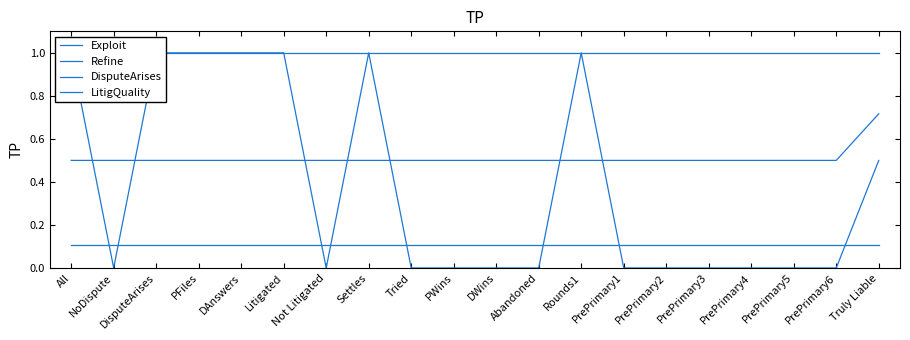

Reading left to right, what are all the values shown in this chart?

Exploit: All=0.1	NoDispute=0.1	DisputeArises=0.1	PFiles=0.1	DAnswers=0.1	Litigated=0.1	Not Litigated=0.1	Settles=0.1	Tried=0.1	PWins=0.1	DWins=0.1	Abandoned=0.1	Rounds1=0.1	PrePrimary1=0.1	PrePrimary2=0.1	PrePrimary3=0.1	PrePrimary4=0.1	PrePrimary5=0.1	PrePrimary6=0.1	Truly Liable=0.1
Refine: All=1.0	NoDispute=1.0	DisputeArises=1.0	PFiles=1.0	DAnswers=1.0	Litigated=1.0	Not Litigated=1.0	Settles=1.0	Tried=1.0	PWins=1.0	DWins=1.0	Abandoned=1.0	Rounds1=1.0	PrePrimary1=1.0	PrePrimary2=1.0	PrePrimary3=1.0	PrePrimary4=1.0	PrePrimary5=1.0	PrePrimary6=1.0	Truly Liable=1.0
DisputeArises: All=1.0	NoDispute=0.0	DisputeArises=1.0	PFiles=1.0	DAnswers=1.0	Litigated=1.0	Not Litigated=0.0	Settles=1.0	Tried=0.0	PWins=0.0	DWins=0.0	Abandoned=0.0	Rounds1=1.0	PrePrimary1=0.0	PrePrimary2=0.0	PrePrimary3=0.0	PrePrimary4=0.0	PrePrimary5=0.0	PrePrimary6=0.0	Truly Liable=0.5
LitigQuality: All=0.5	NoDispute=0.5	DisputeArises=0.5	PFiles=0.5	DAnswers=0.5	Litigated=0.5	Not Litigated=0.5	Settles=0.5	Tried=0.5	PWins=0.5	DWins=0.5	Abandoned=0.5	Rounds1=0.5	PrePrimary1=0.5	PrePrimary2=0.5	PrePrimary3=0.5	PrePrimary4=0.5	PrePrimary5=0.5	PrePrimary6=0.5	Truly Liable=0.7